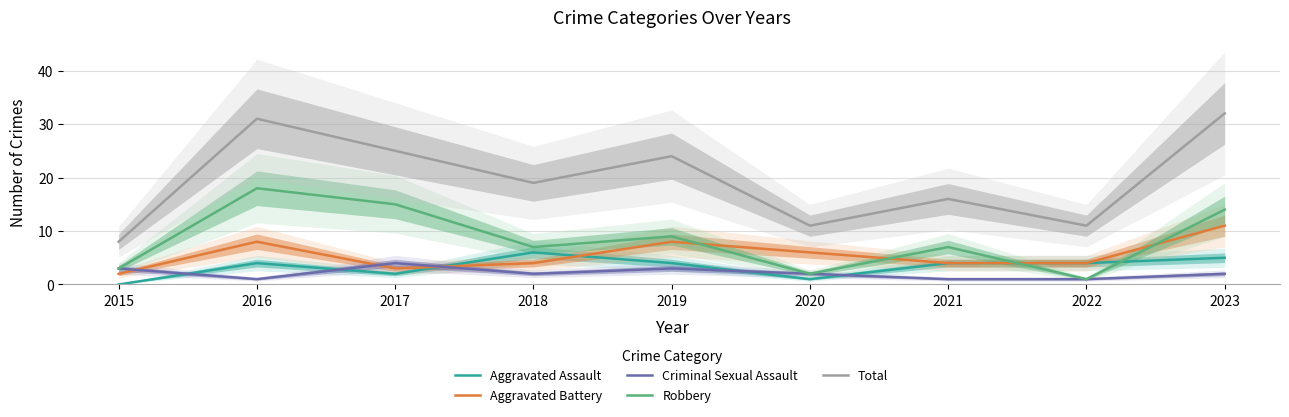

True or false: Robbery and Criminal Sexual Assault intersect in this chart.

False